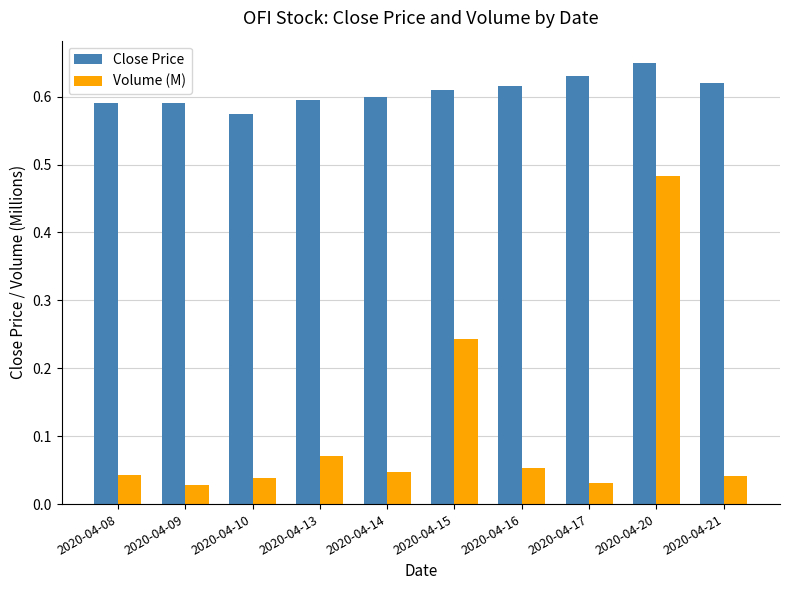

What are all the series names shown in the legend?

Close Price, Volume (M)